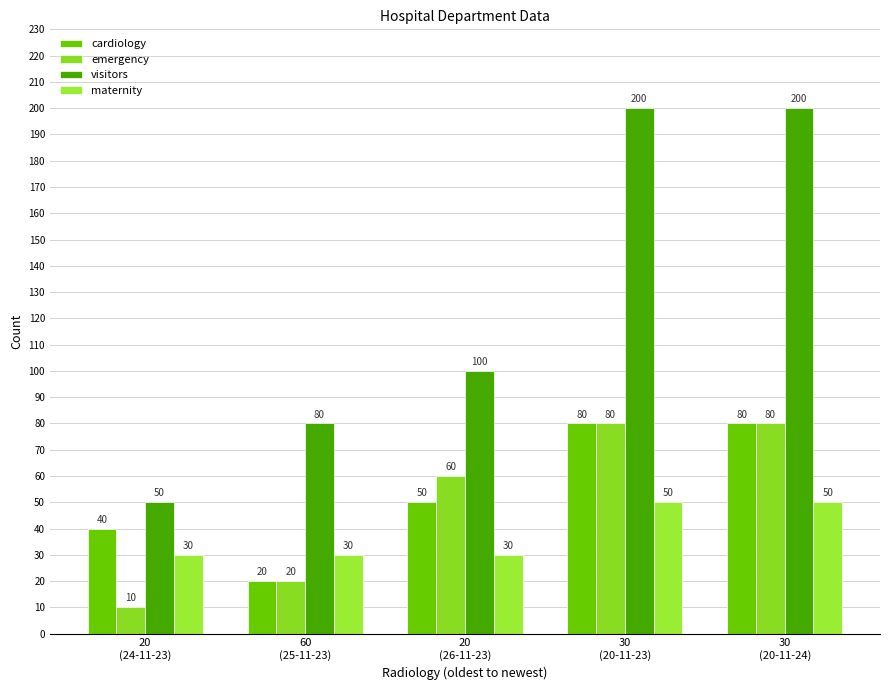

How many series are shown in this chart?

4